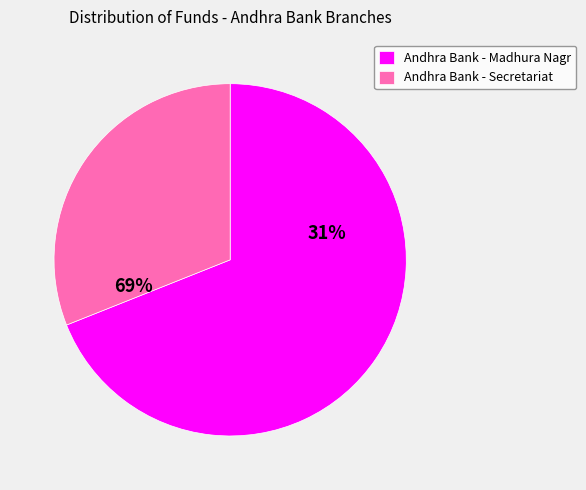

Which slice is the largest?

Andhra Bank - Madhura Nagr